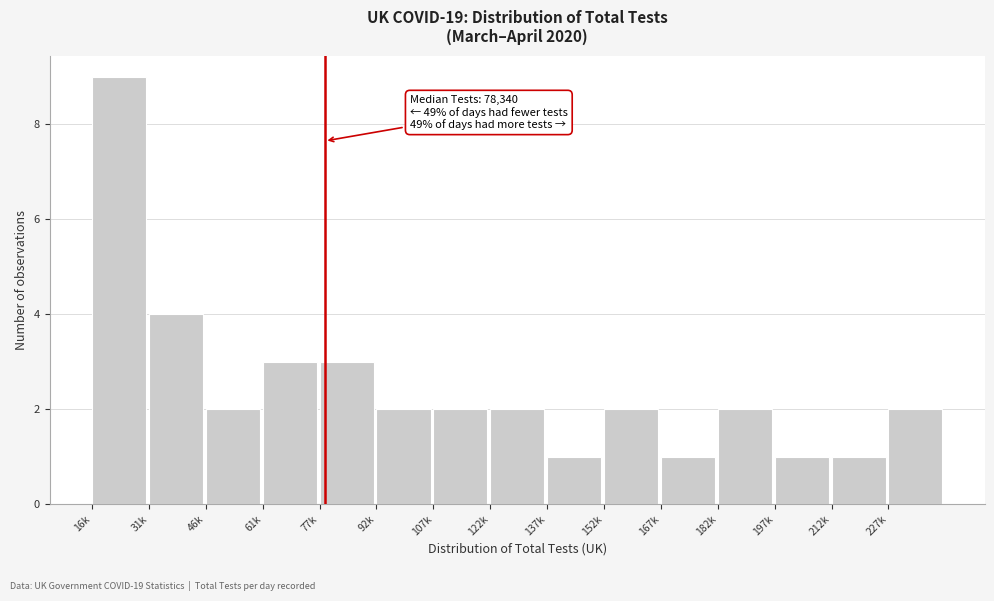

Reading left to right, list all the values displayed in this chart.

16k=9	31k=4	46k=2	61k=3	77k=3	92k=2	107k=2	122k=2	137k=1	152k=2	167k=1	182k=2	197k=1	212k=1	227k=2